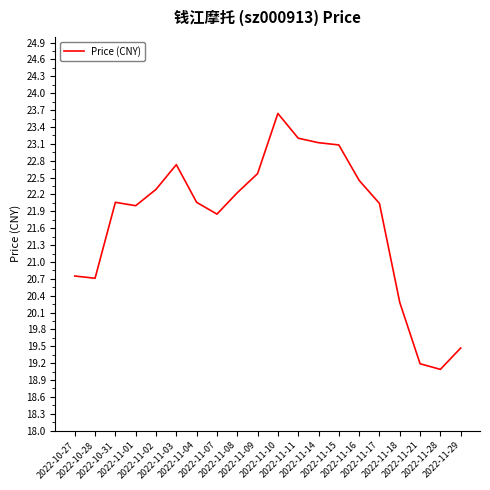

What is the maximum value shown in the chart?

23.6